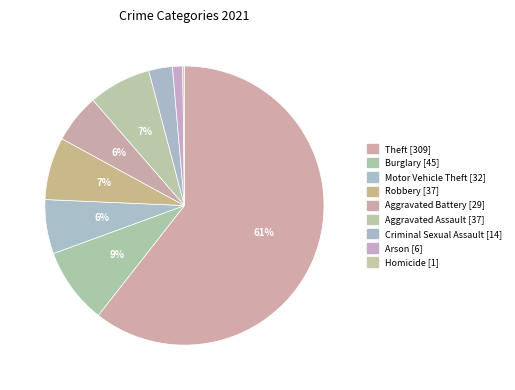

To the nearest percent, what is the combined percentage of Arson and Criminal Sexual Assault?

4%